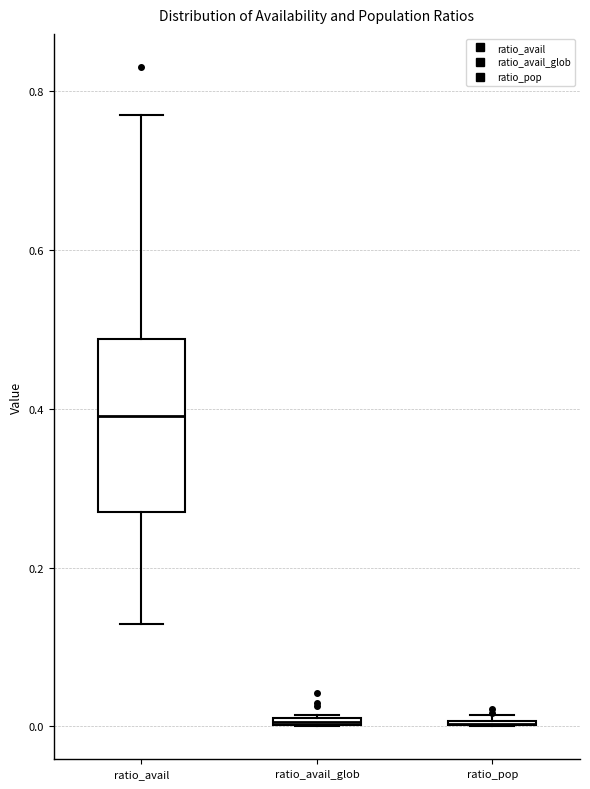

Comparing the boxes themselves (not the whiskers), which one is the tallest?

ratio_avail